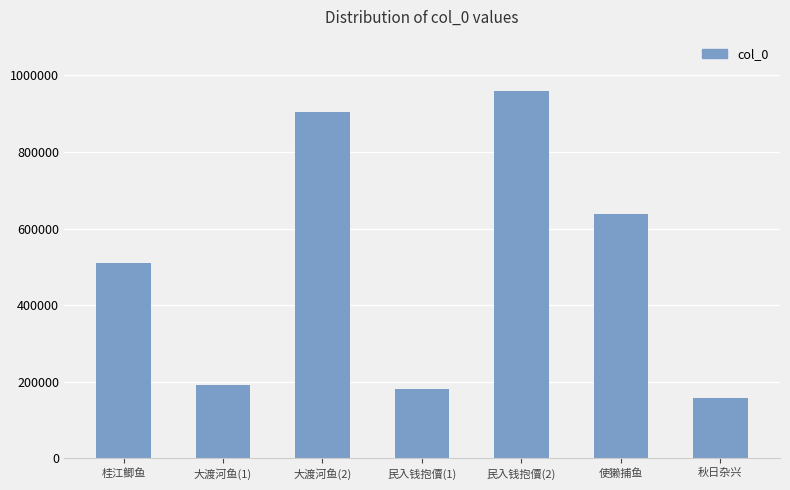

Which has a higher value, 使獭捕鱼 or 桂江鲫鱼?

使獭捕鱼